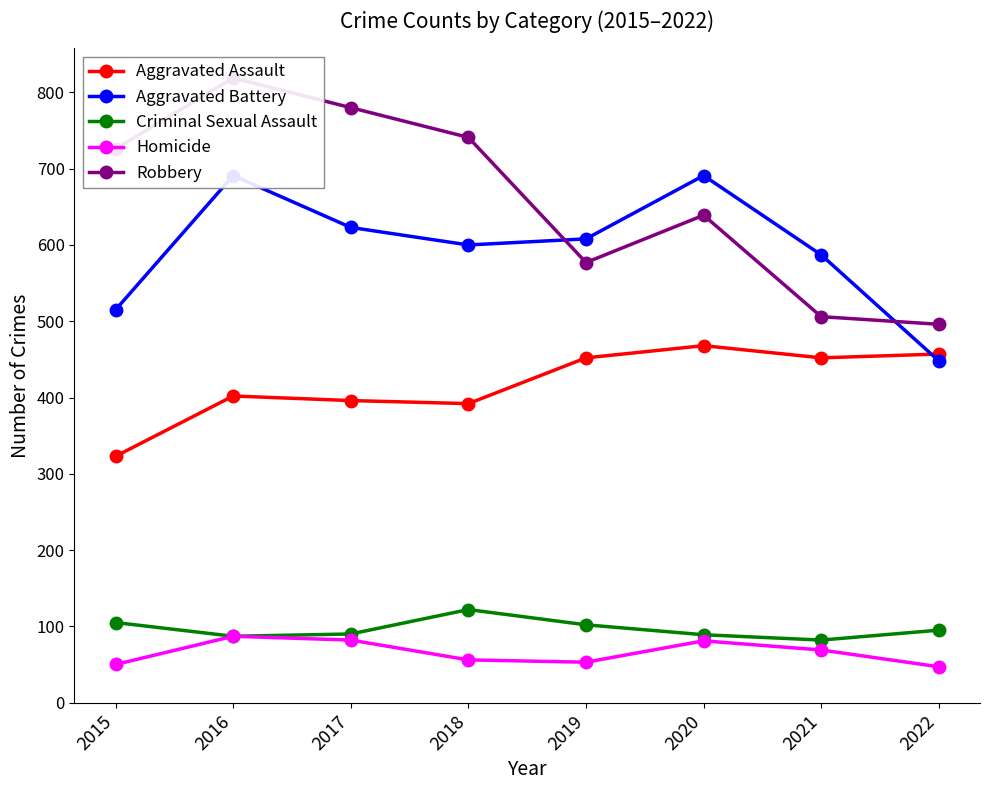

Rank the series by their maximum value, from lowest to highest.

Homicide, Criminal Sexual Assault, Aggravated Assault, Aggravated Battery, Robbery